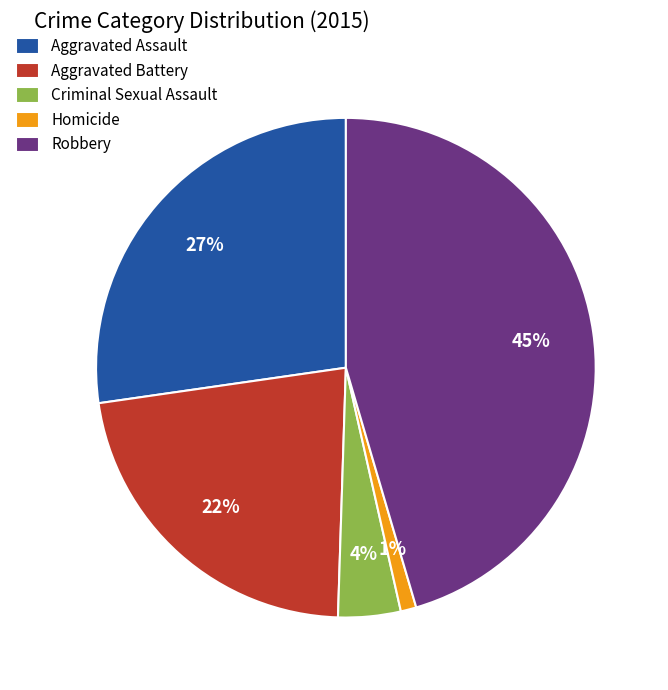

Do Homicide and Aggravated Battery together represent more than half of the pie?

No